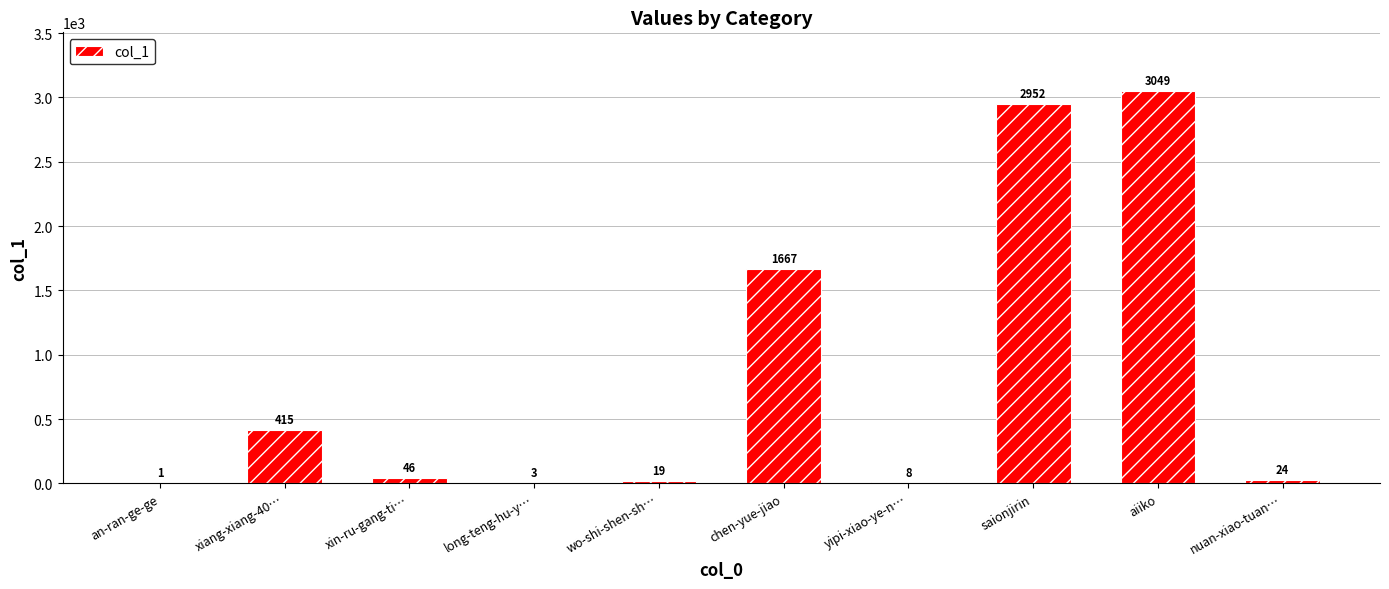

Approximately how many times larger is the value at long-teng-hu-y… compared to yipi-xiao-ye-n…?

0.4